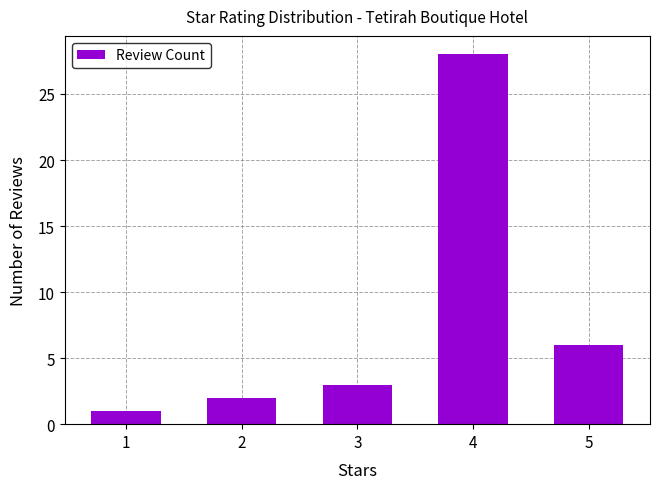

What is the minimum value shown in the chart?

1